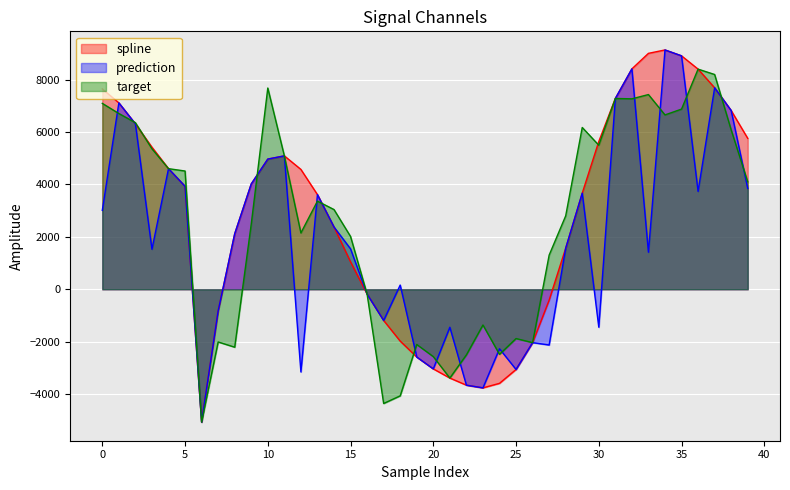

How many lines are shown in the chart?

3